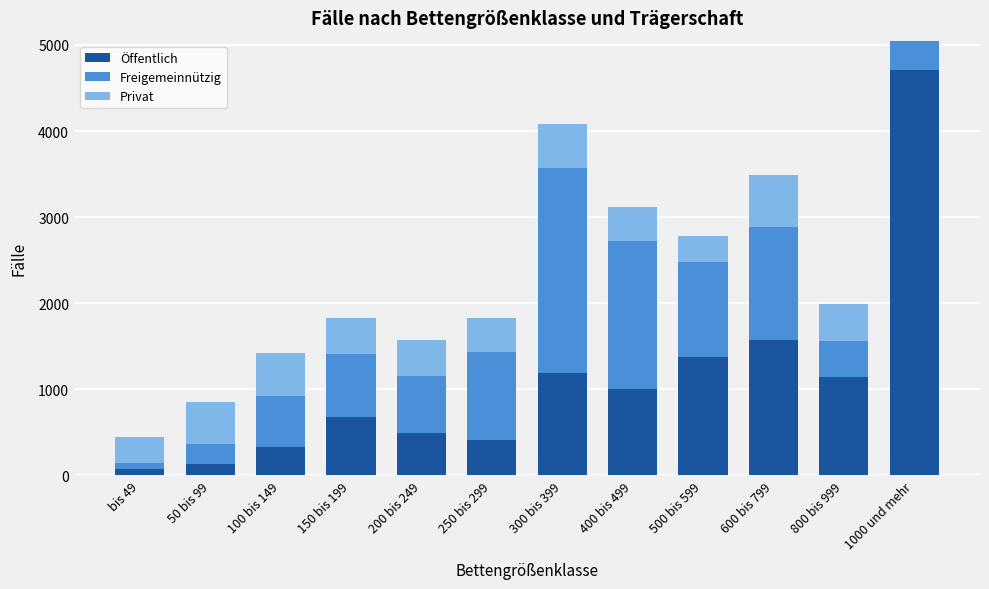

True or false: Öffentlich has a value of 687 at 600 bis 799.

False